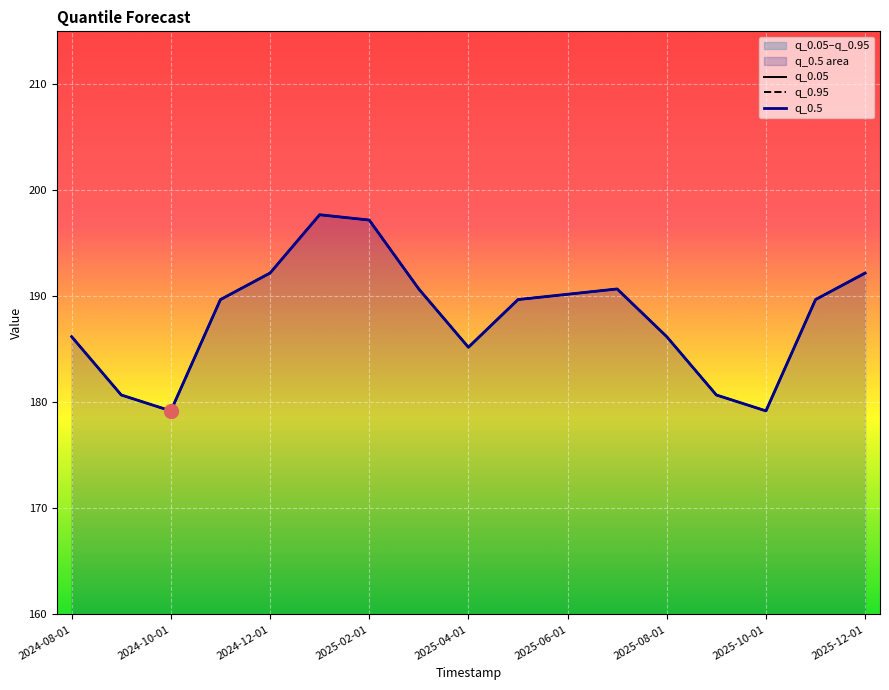

In q_0.95, how many points are lower than both neighbors (excluding endpoints)?

3